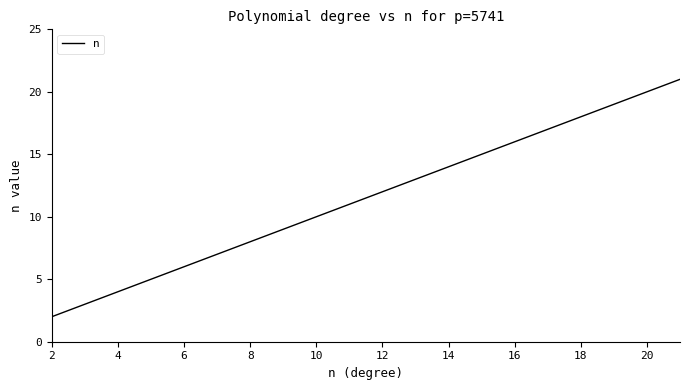

How many categories are shown in the chart?

20